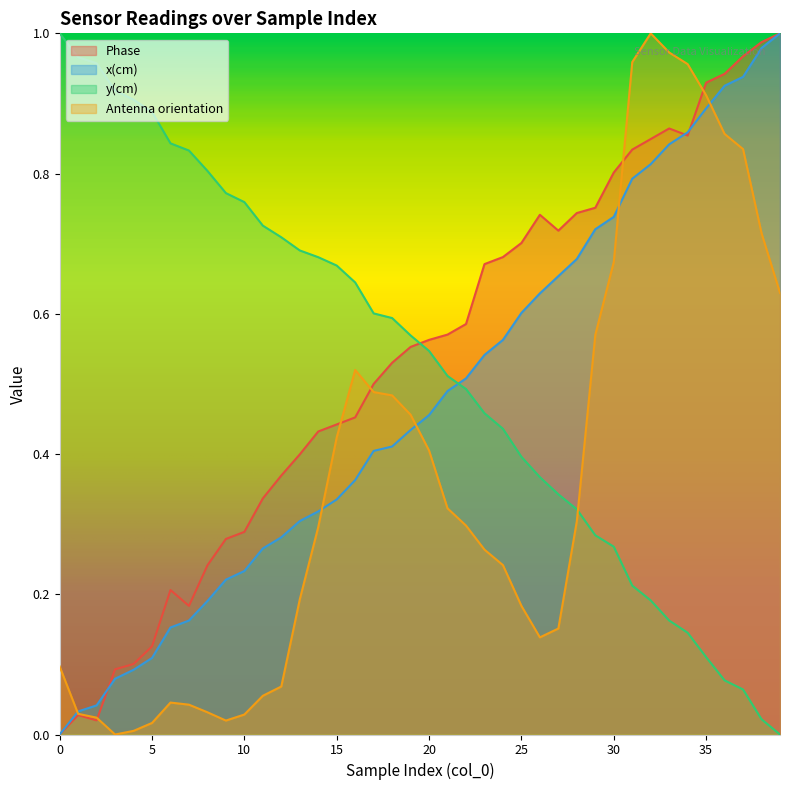

What is the sum of the Antenna orientation values at 38 and 22?

1.0